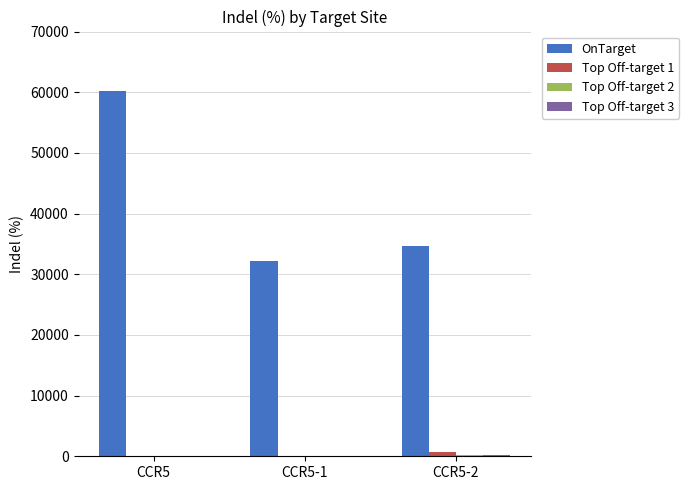

Between CCR5 and CCR5-1, which series saw the biggest shift?

OnTarget